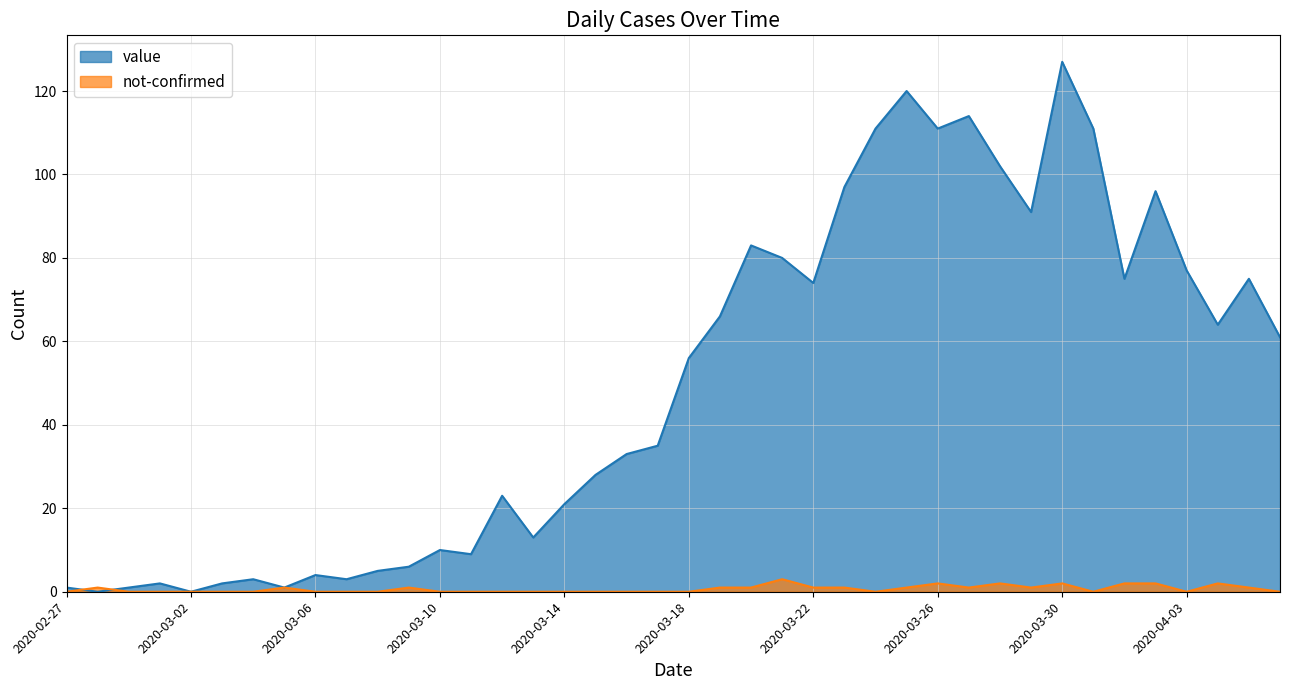

Which series ends up on top after the final intersection of value and not-confirmed?

value